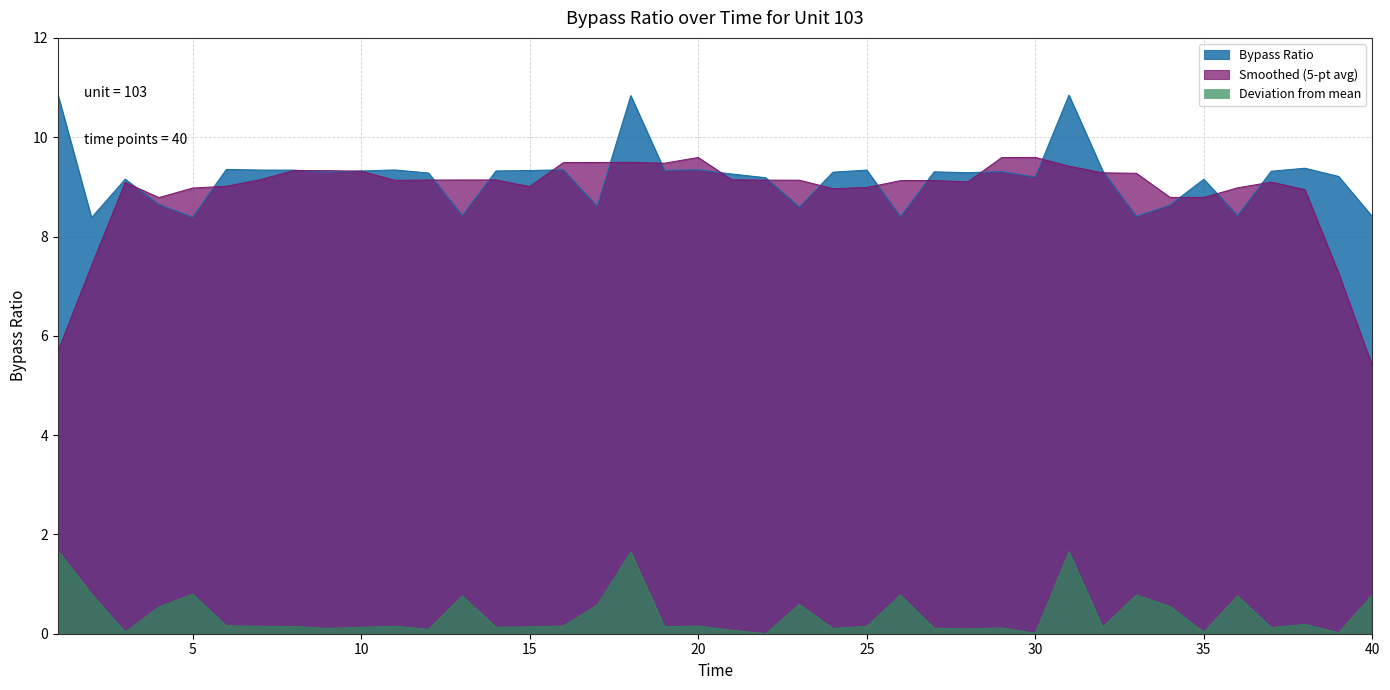

List the labels in order of value, largest first.

1, 31, 18, 38, 6, 16, 20, 11, 7, 25, 8, 19, 15, 32, 10, 14, 37, 29, 27, 9, 24, 28, 12, 21, 39, 30, 22, 3, 35, 4, 34, 17, 23, 13, 36, 33, 26, 40, 5, 2